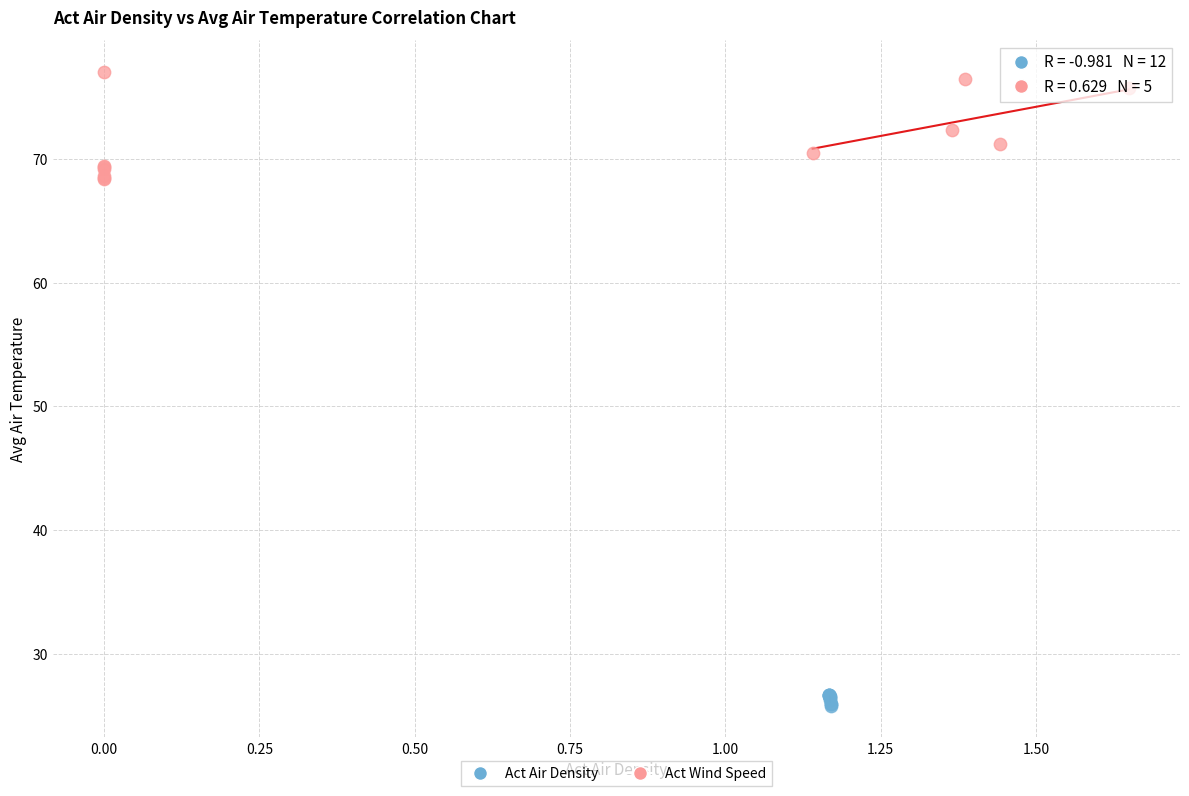

What are all the series names shown in the legend?

Act Air Density, Act Wind Speed